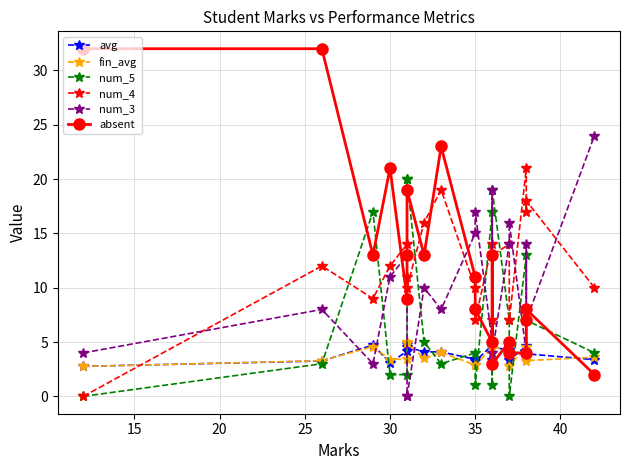

What is the label of the 18th point from the right?

20